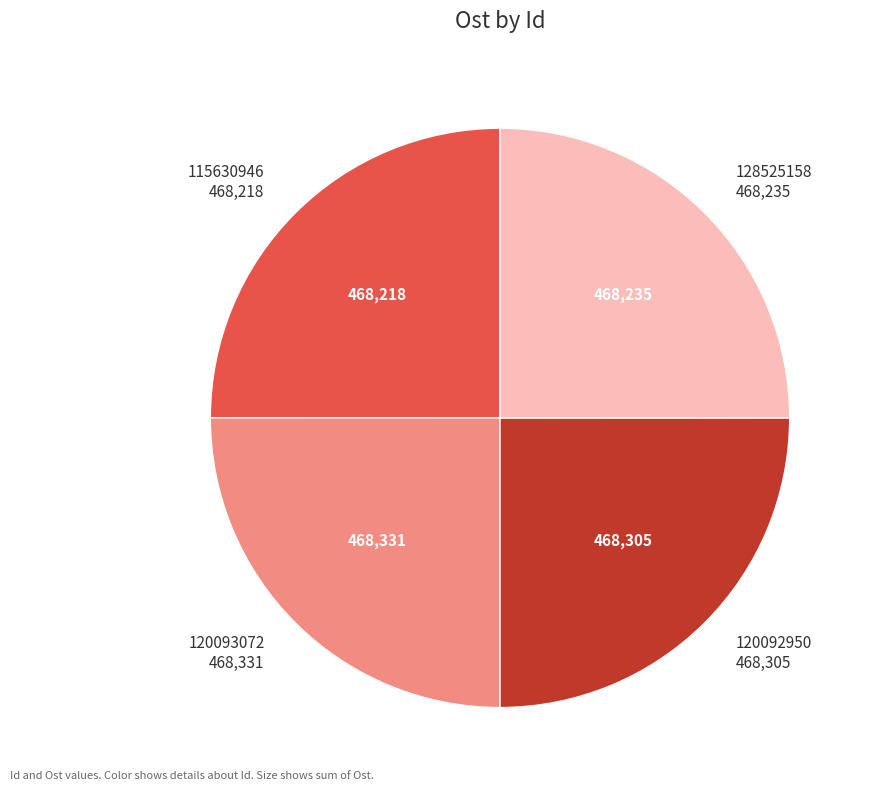

Is there any slice that represents more than half of the pie?

No